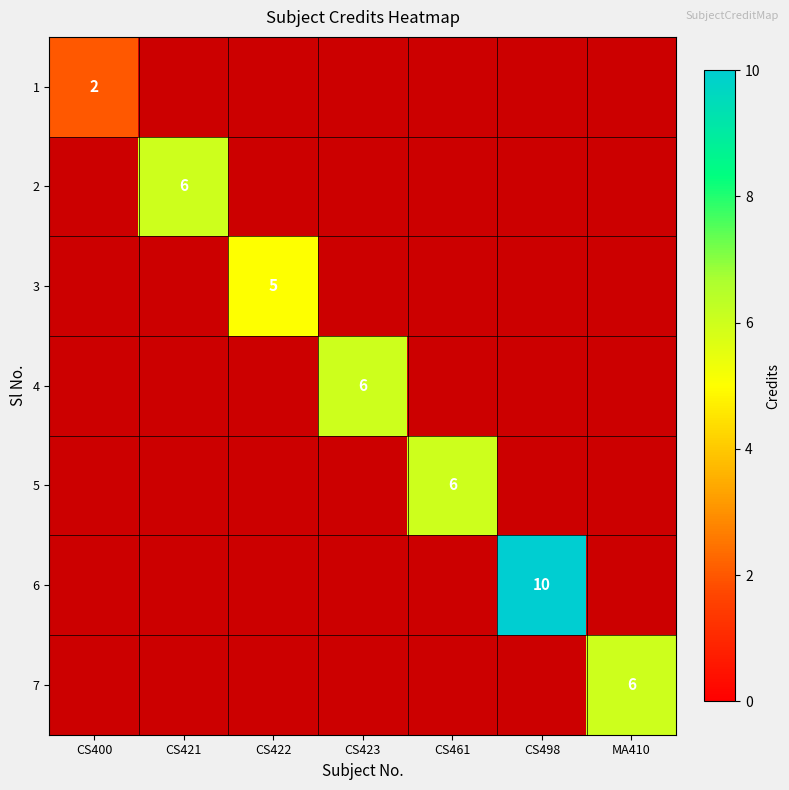

What value does the 6 series have at CS498?

10.0